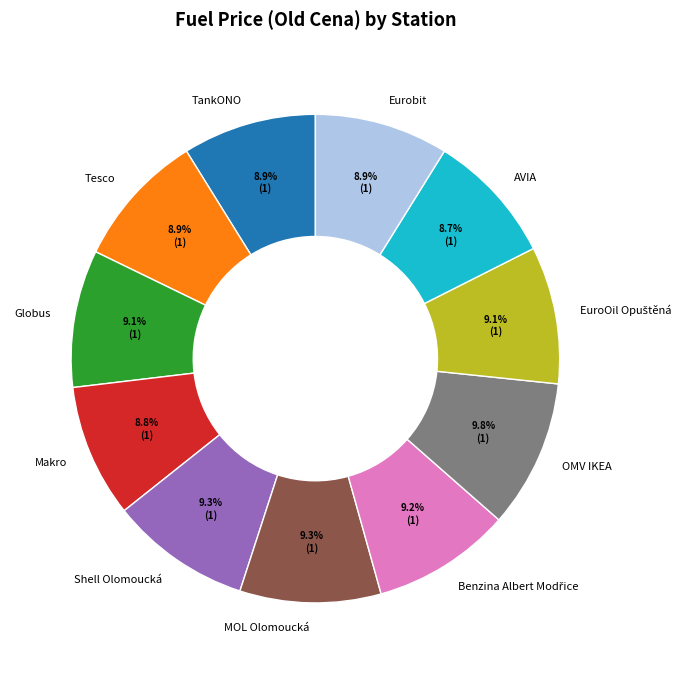

How many segments does this pie chart have?

11